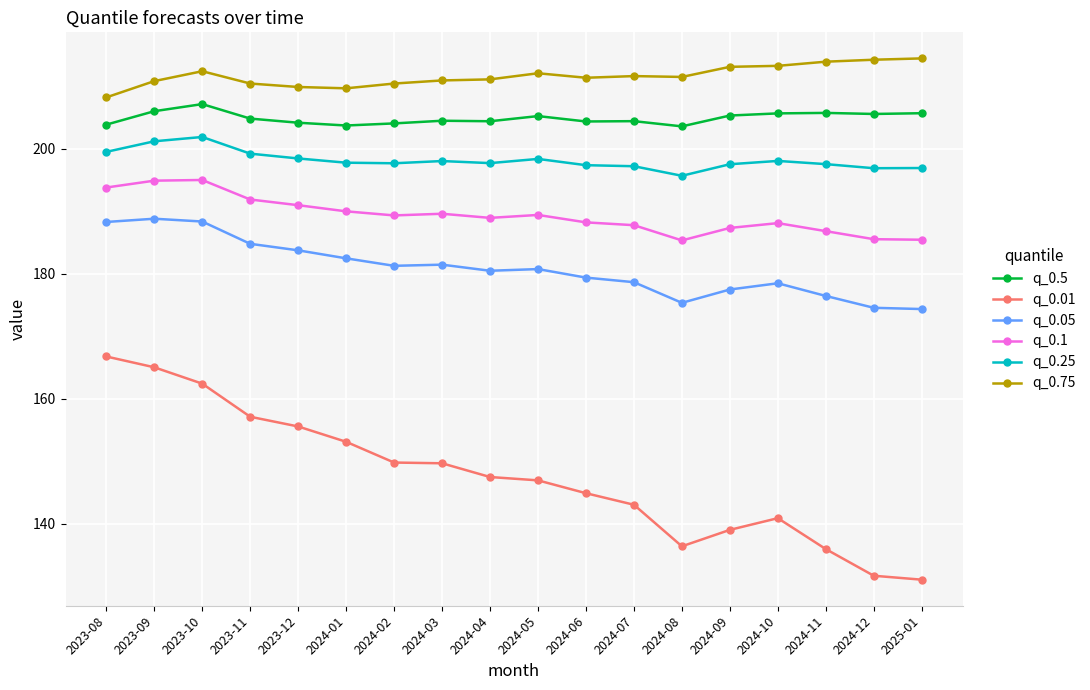

Count the number of categories in the chart.

18